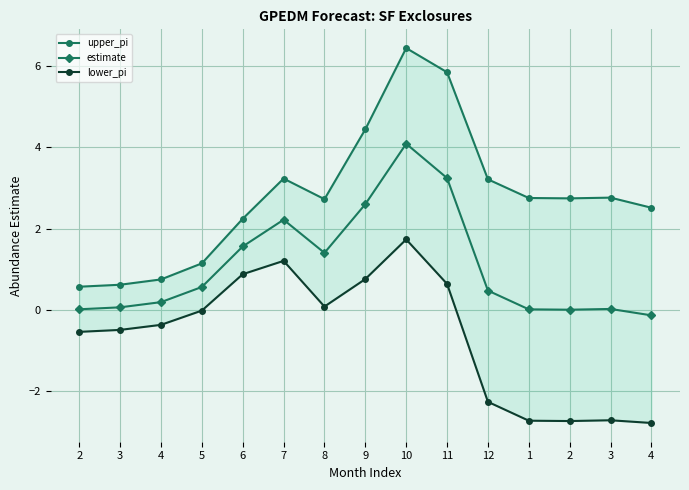

True or false: upper_pi and estimate cross at least once.

False